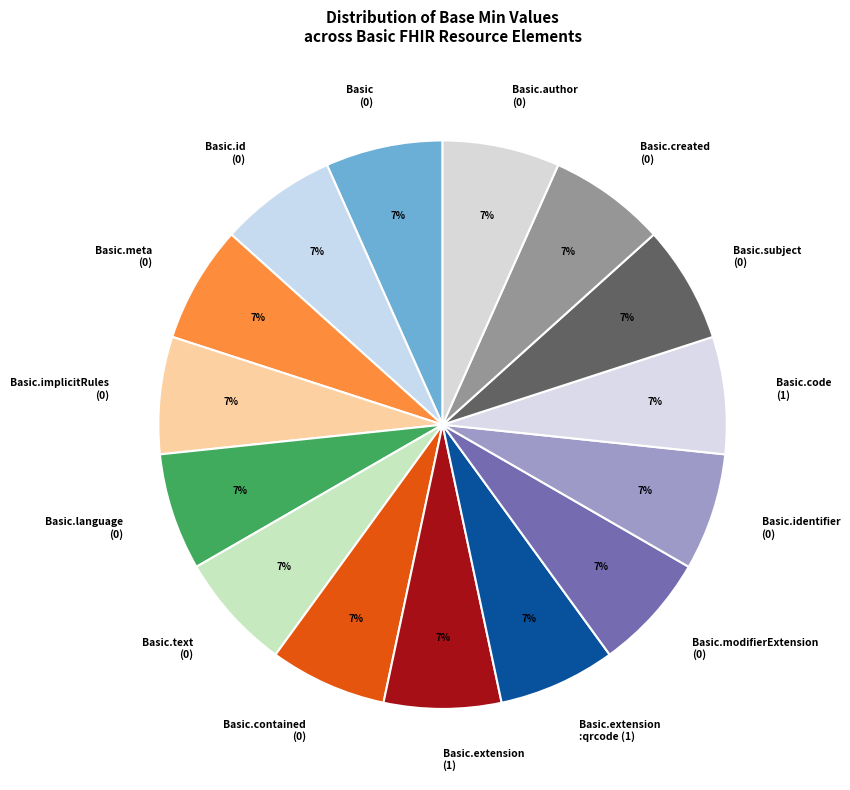

True or false: Basic.modifierExtension (0) accounts for 7% of the total.

True